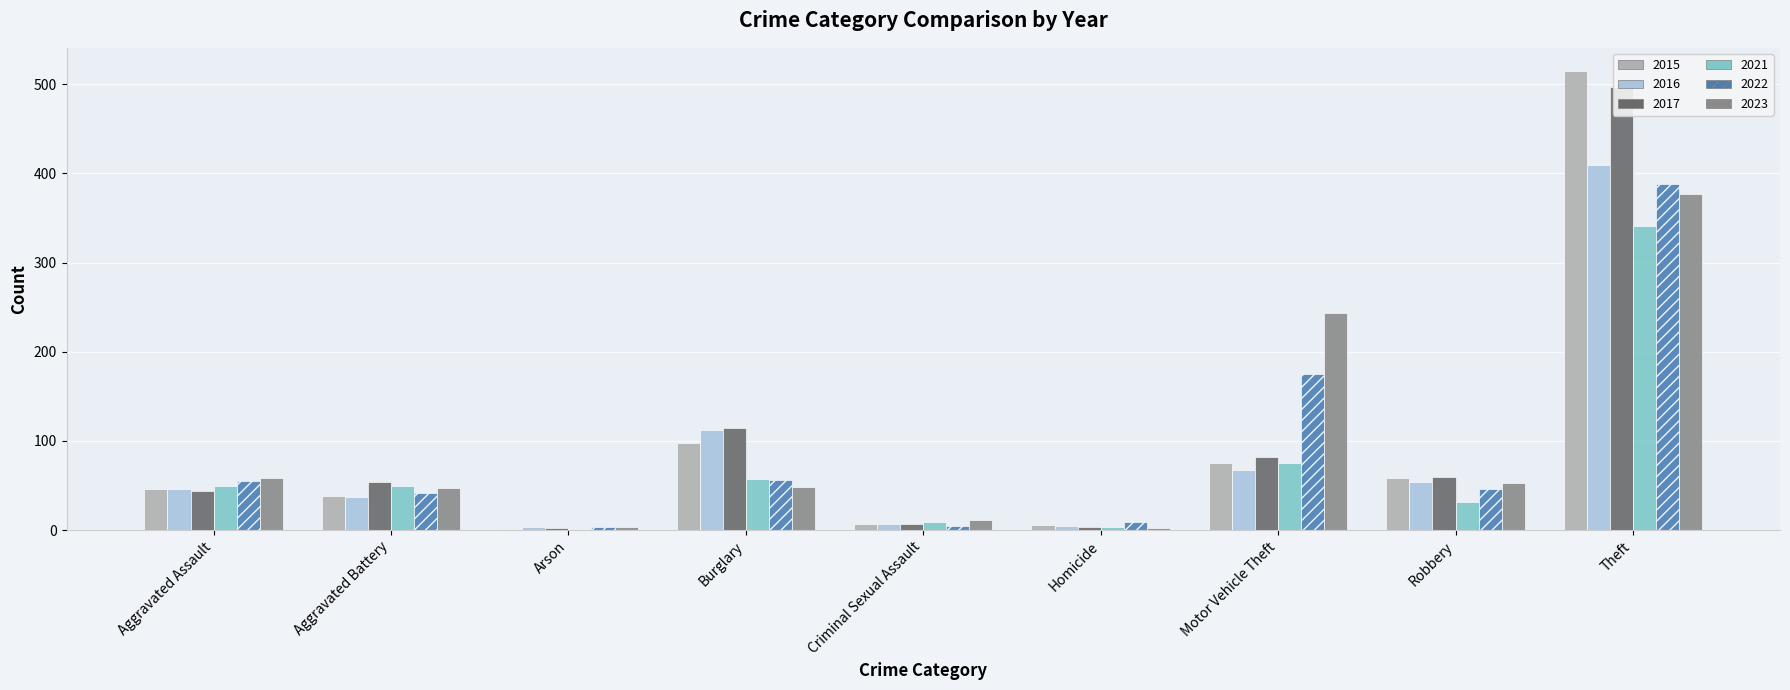

The value of 2016 at Arson is 4. True or false?

True